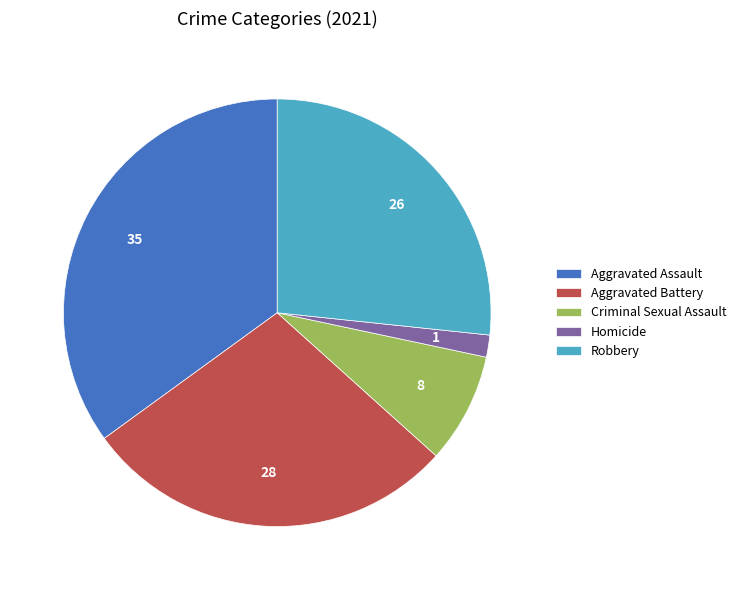

The Robbery slice represents 16% of the pie. True or false?

False